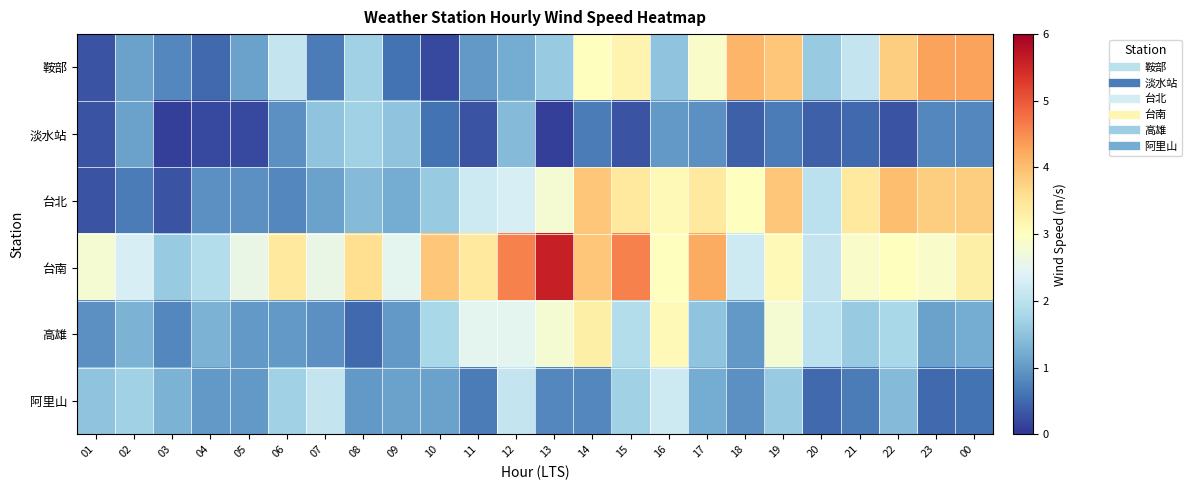

Reading left to right, extract all data points from this chart.

鞍部: 01=0.3	02=1.1	03=0.8	04=0.5	05=1.1	06=2.1	07=0.7	08=1.7	09=0.6	10=0.2	11=1.0	12=1.2	13=1.6	14=3.0	15=3.2	16=1.5	17=2.9	18=4.1	19=3.9	20=1.6	21=2.1	22=3.8	23=4.3	00=4.3
淡水站: 01=0.3	02=1.1	03=0.1	04=0.2	05=0.2	06=0.9	07=1.5	08=1.7	09=1.5	10=0.6	11=0.3	12=1.4	13=0.1	14=0.7	15=0.3	16=1.0	17=0.9	18=0.4	19=0.7	20=0.4	21=0.5	22=0.3	23=0.8	00=0.8
台北: 01=0.3	02=0.7	03=0.3	04=0.9	05=0.9	06=0.8	07=1.1	08=1.4	09=1.2	10=1.6	11=2.2	12=2.3	13=2.8	14=3.9	15=3.4	16=3.1	17=3.4	18=3.0	19=3.9	20=2.0	21=3.4	22=4.0	23=3.8	00=3.8
台南: 01=2.8	02=2.3	03=1.6	04=1.9	05=2.6	06=3.4	07=2.6	08=3.6	09=2.5	10=3.9	11=3.4	12=4.6	13=5.6	14=3.9	15=4.6	16=3.0	17=4.2	18=2.2	19=3.1	20=2.1	21=2.9	22=3.0	23=2.9	00=3.3
高雄: 01=0.9	02=1.3	03=0.8	04=1.3	05=1.0	06=1.0	07=0.9	08=0.5	09=1.0	10=1.8	11=2.5	12=2.5	13=2.8	14=3.3	15=1.9	16=3.1	17=1.5	18=1.0	19=2.8	20=2.0	21=1.6	22=1.8	23=1.1	00=1.2
阿里山: 01=1.5	02=1.7	03=1.3	04=1.0	05=1.0	06=1.7	07=2.1	08=1.0	09=1.1	10=1.1	11=0.7	12=2.1	13=0.8	14=0.8	15=1.7	16=2.2	17=1.2	18=0.9	19=1.6	20=0.5	21=0.7	22=1.4	23=0.5	00=0.6